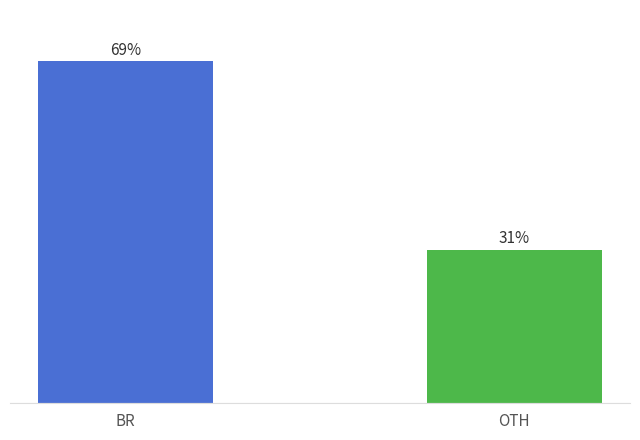

What is the label of the 1st bar from the left?

BR